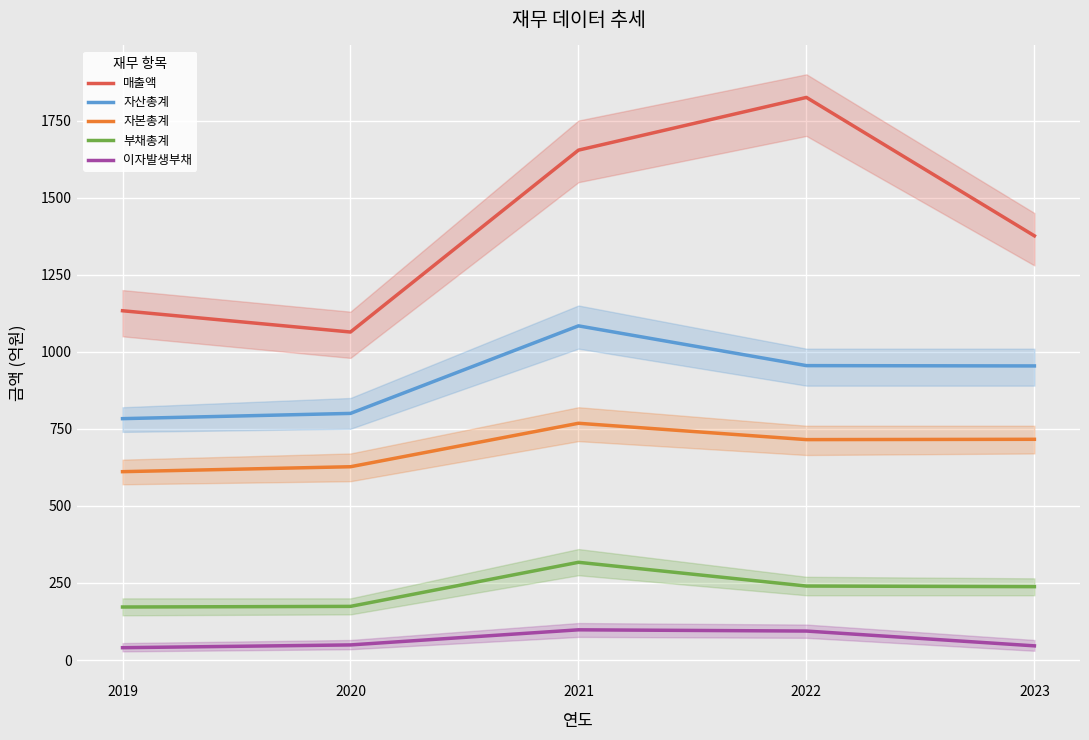

What are all the series names shown in the legend?

매출액, 자산총계, 자본총계, 부채총계, 이자발생부채